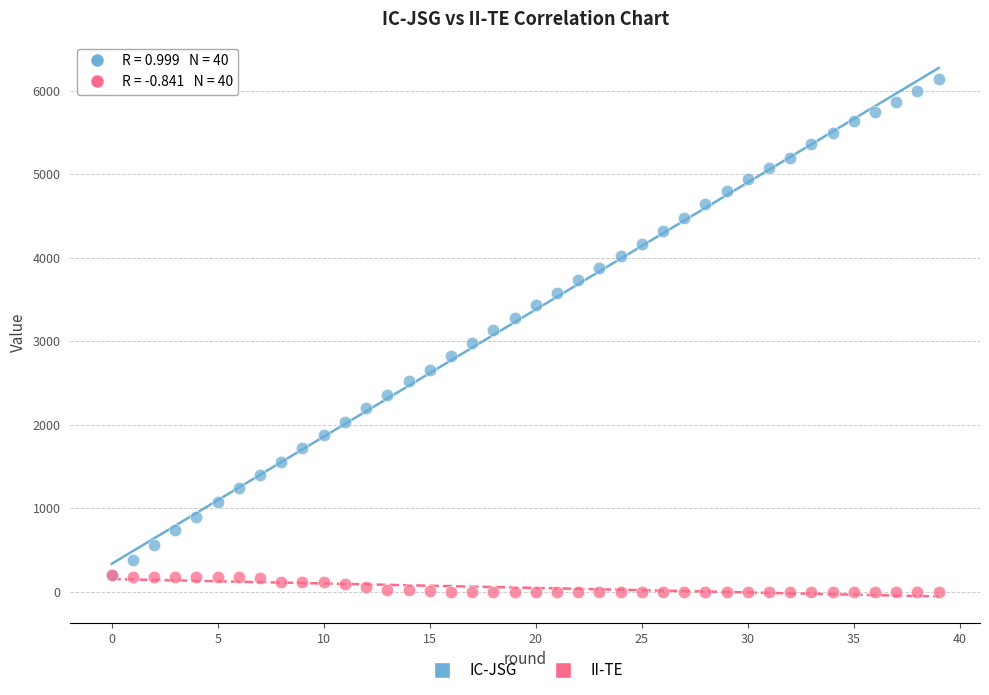

What are all the series names shown in the legend?

IC-JSG, II-TE